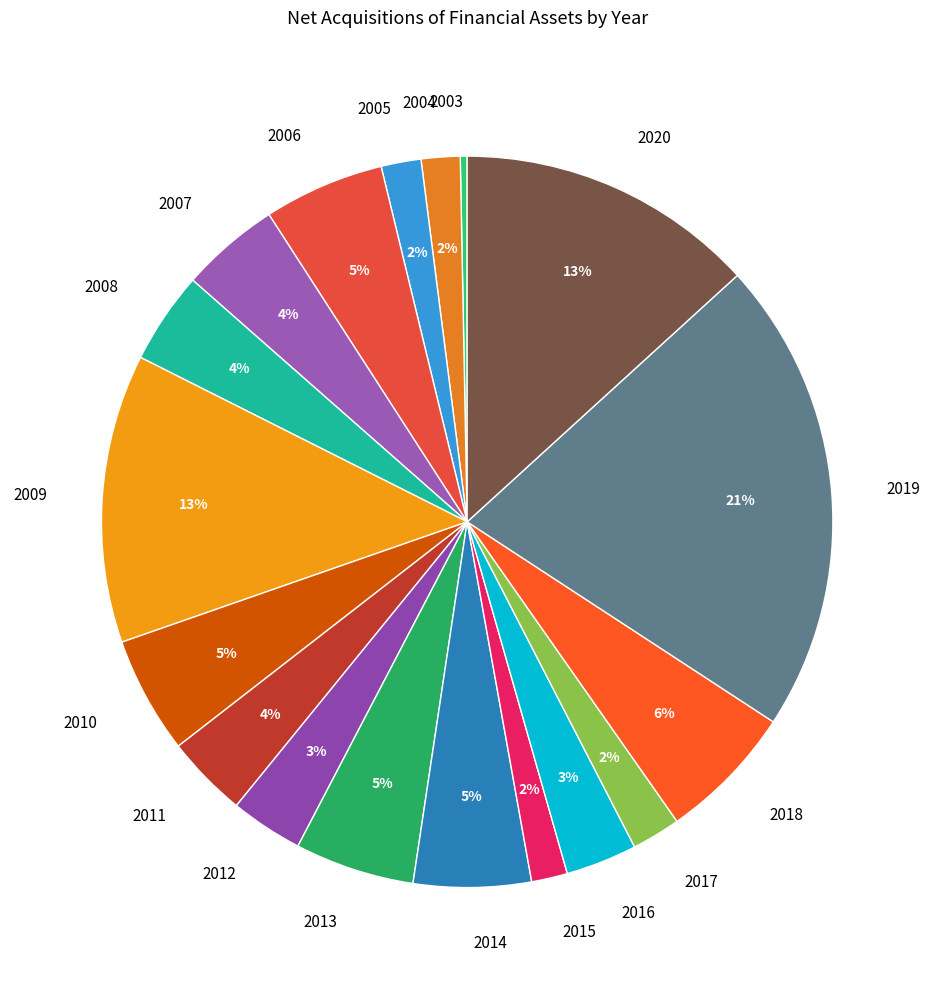

The 2015 slice represents 12% of the pie. True or false?

False